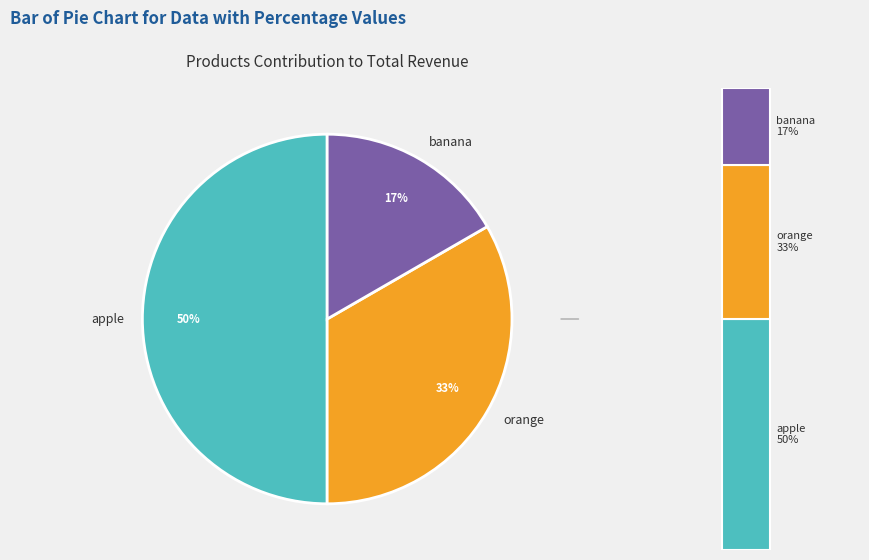

Combined, do banana and orange account for over 50%?

No